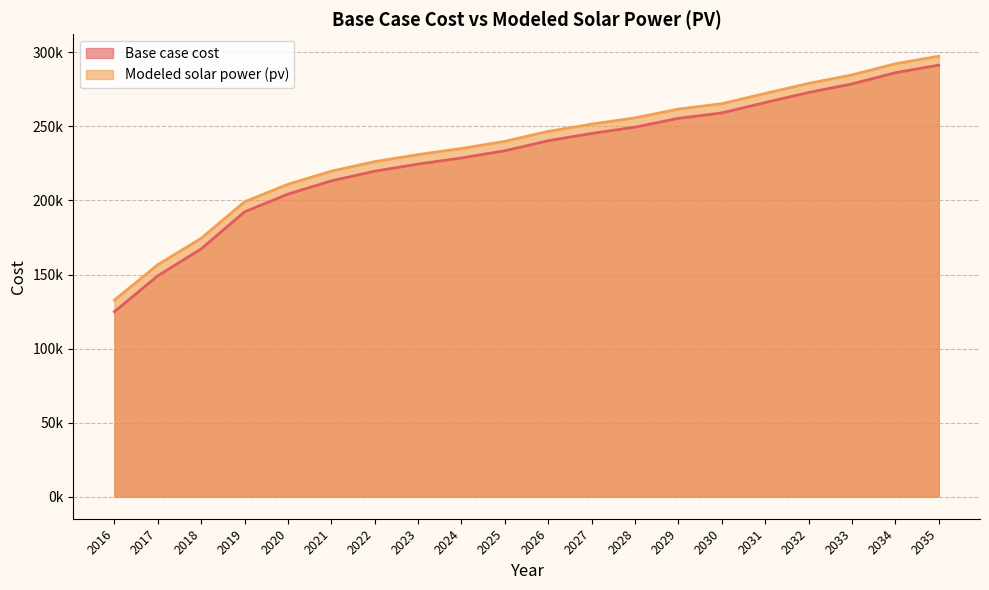

Where is Modeled solar power (pv) nearest to the value 215079?

2020